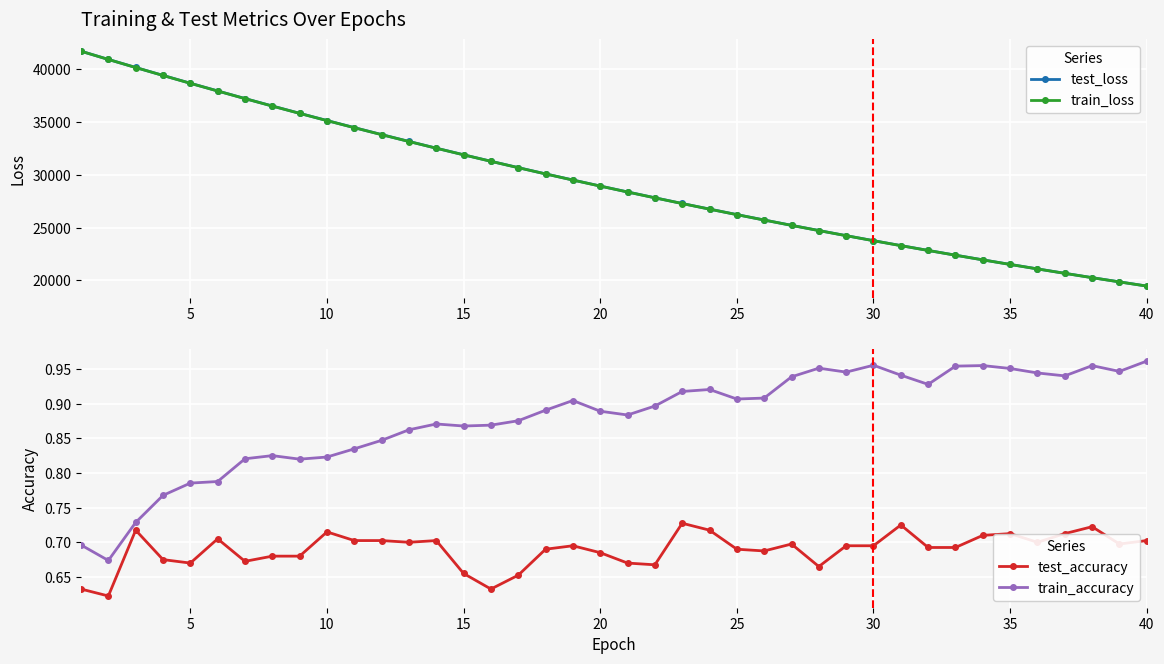

What is the maximum value for test_loss?

41700.8